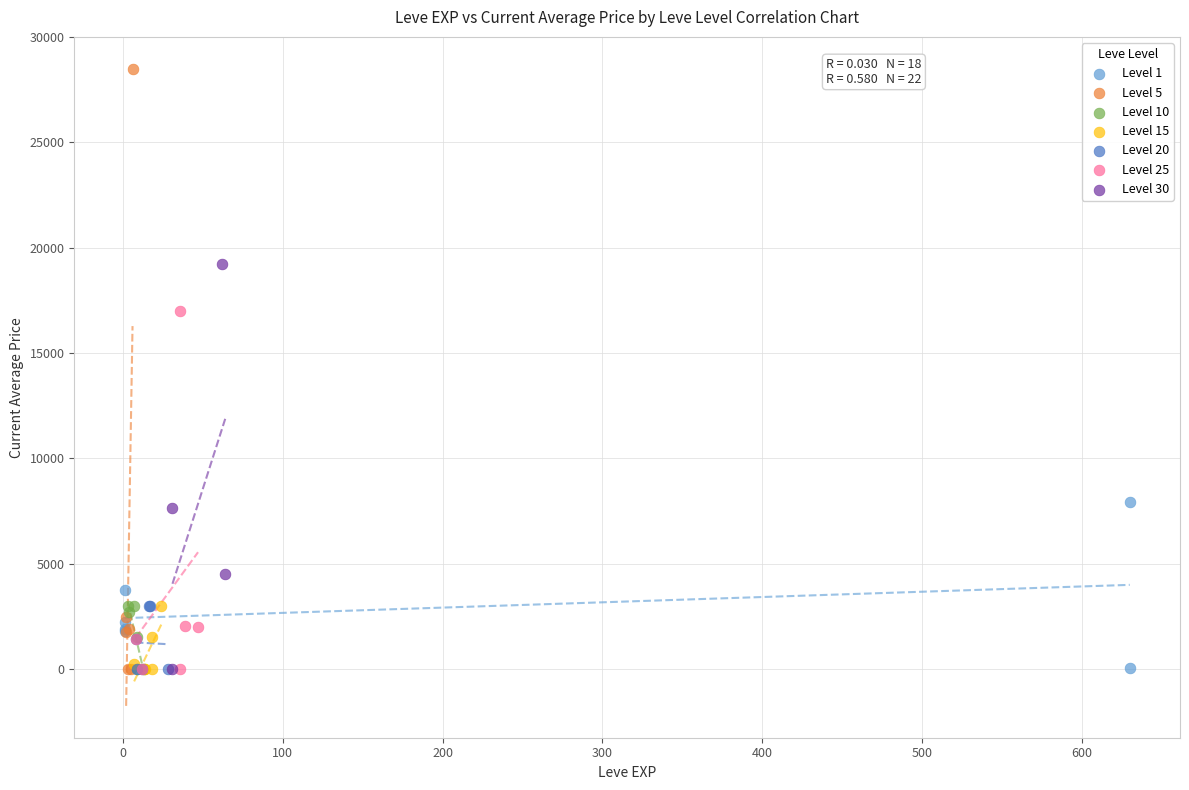

Which series contains the highest Y value?

Level 5